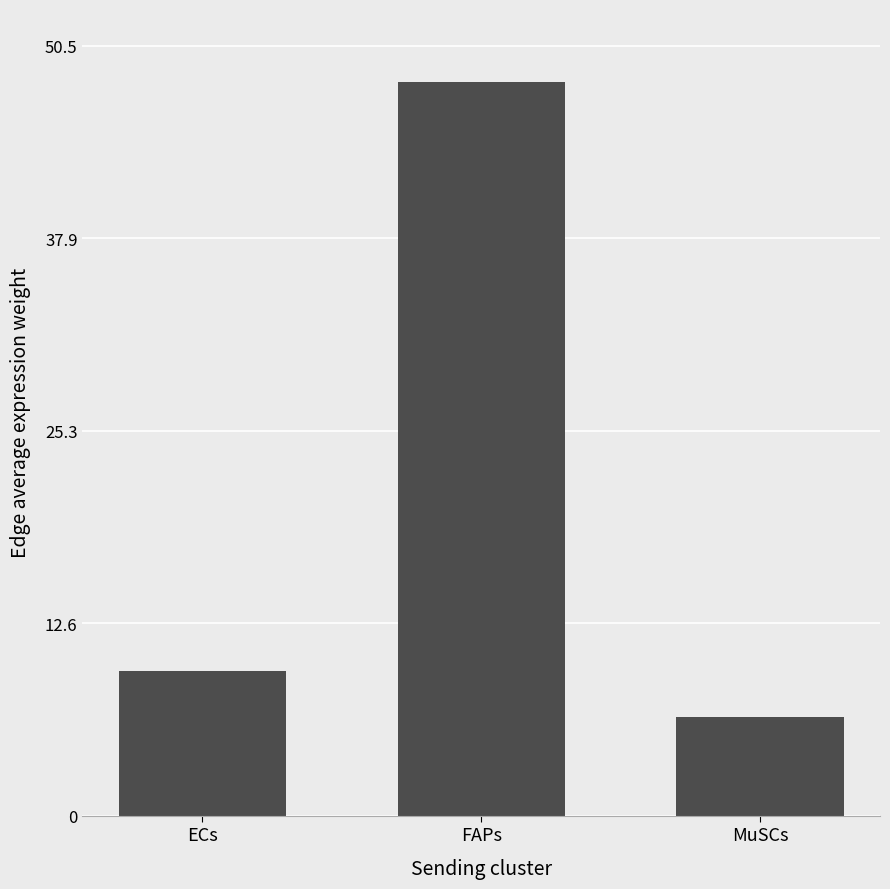

What is the label of the 1st bar from the left?

ECs